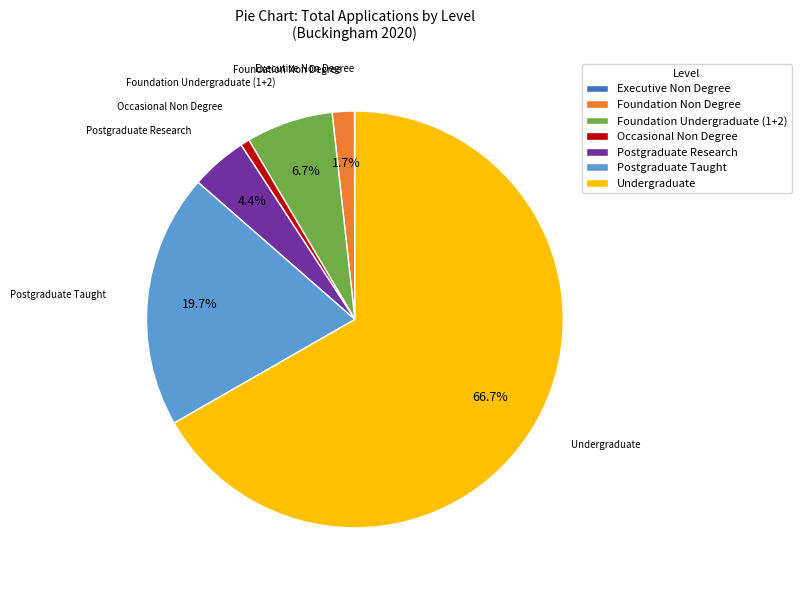

Which has a higher value, Postgraduate Research or Occasional Non Degree?

Postgraduate Research